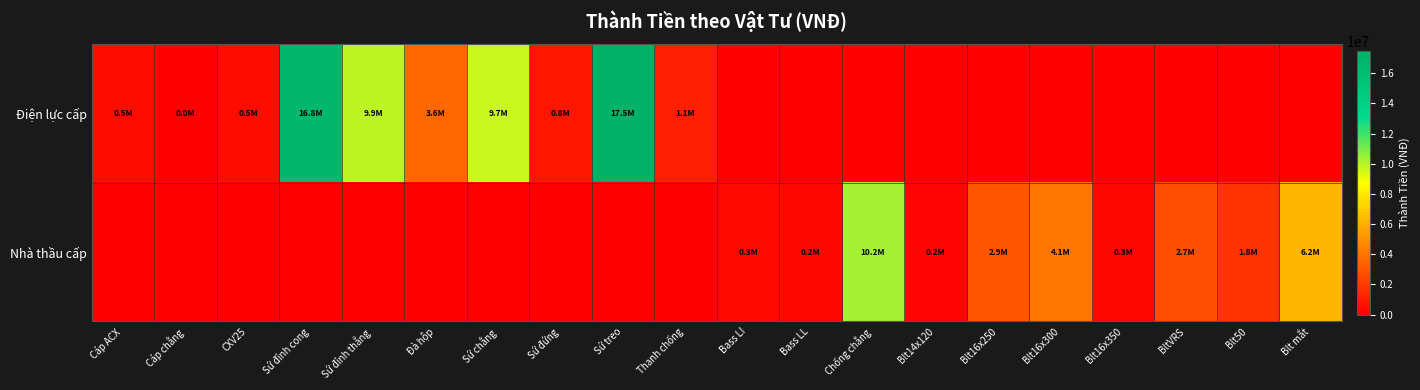

At which category is the sum across all series the highest?

Sứ treo